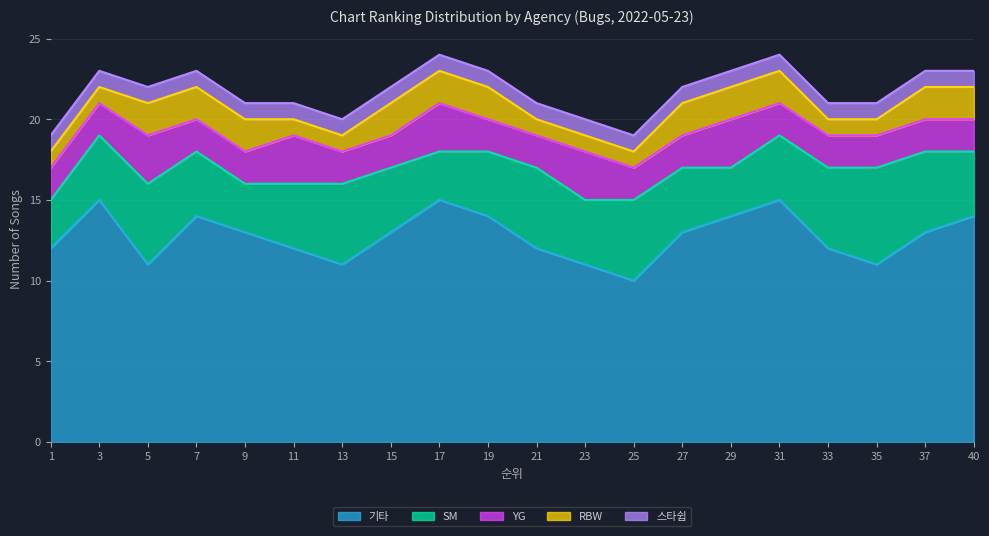

What is the difference between the highest and lowest values at 17?

14